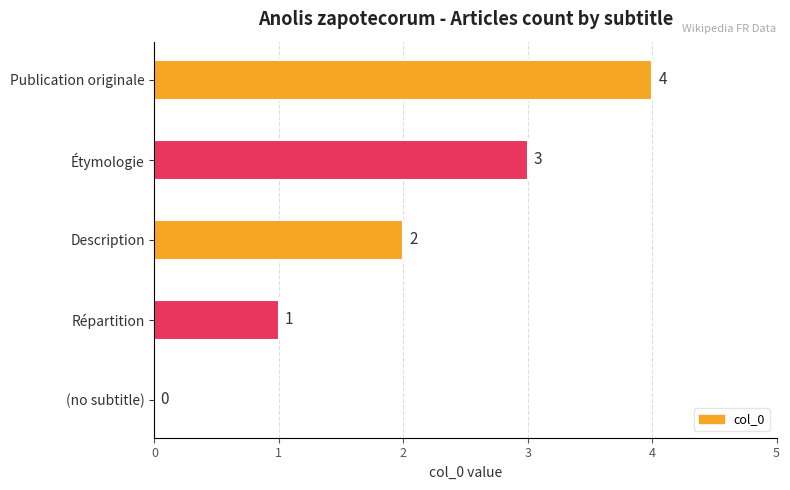

What is the sum of the values at Étymologie and Description?

5